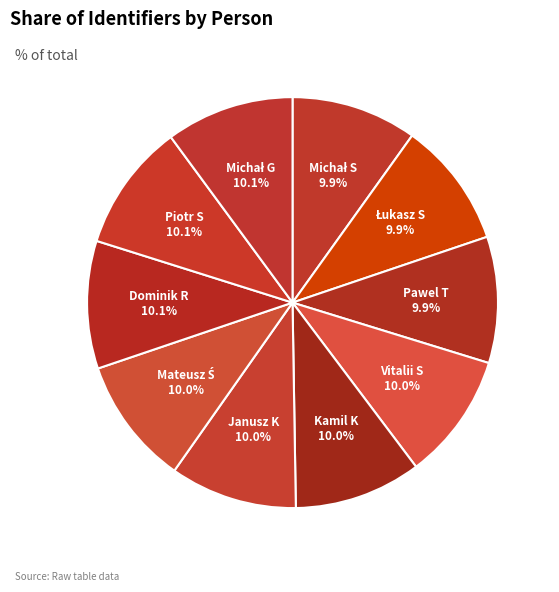

Does Kamil K represent more than half of the total?

No